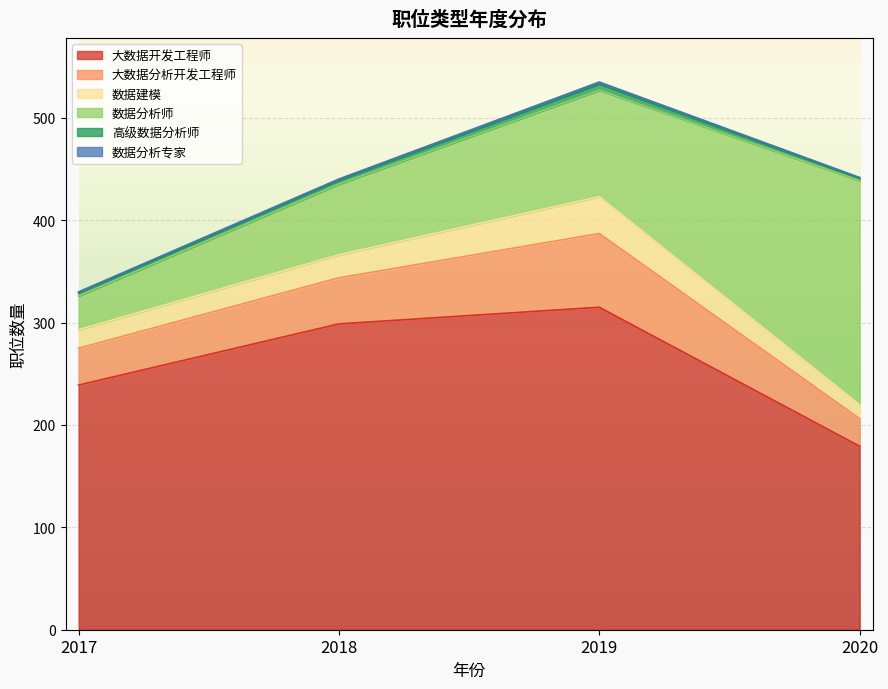

Count the 高级数据分析师 values in the range 3 to 6.

3